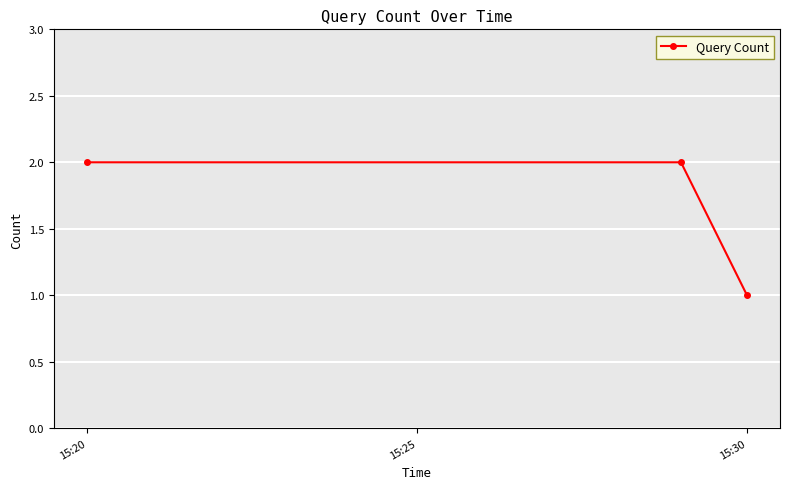

What is the sum of all values?

5